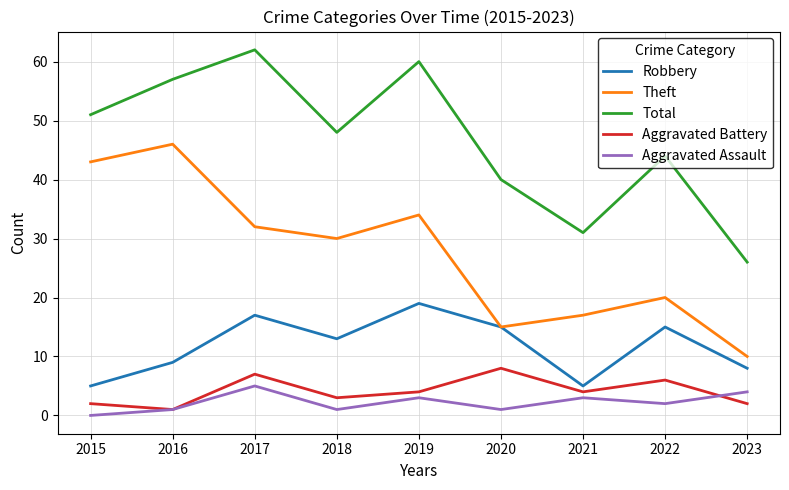

What is the spread (max minus min) of values at 2015?

51